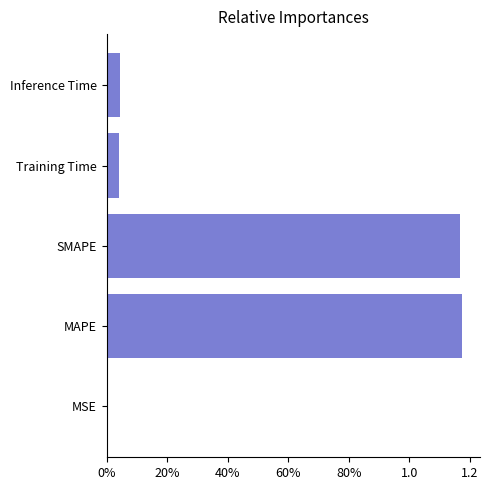

How many series are shown in this chart?

1